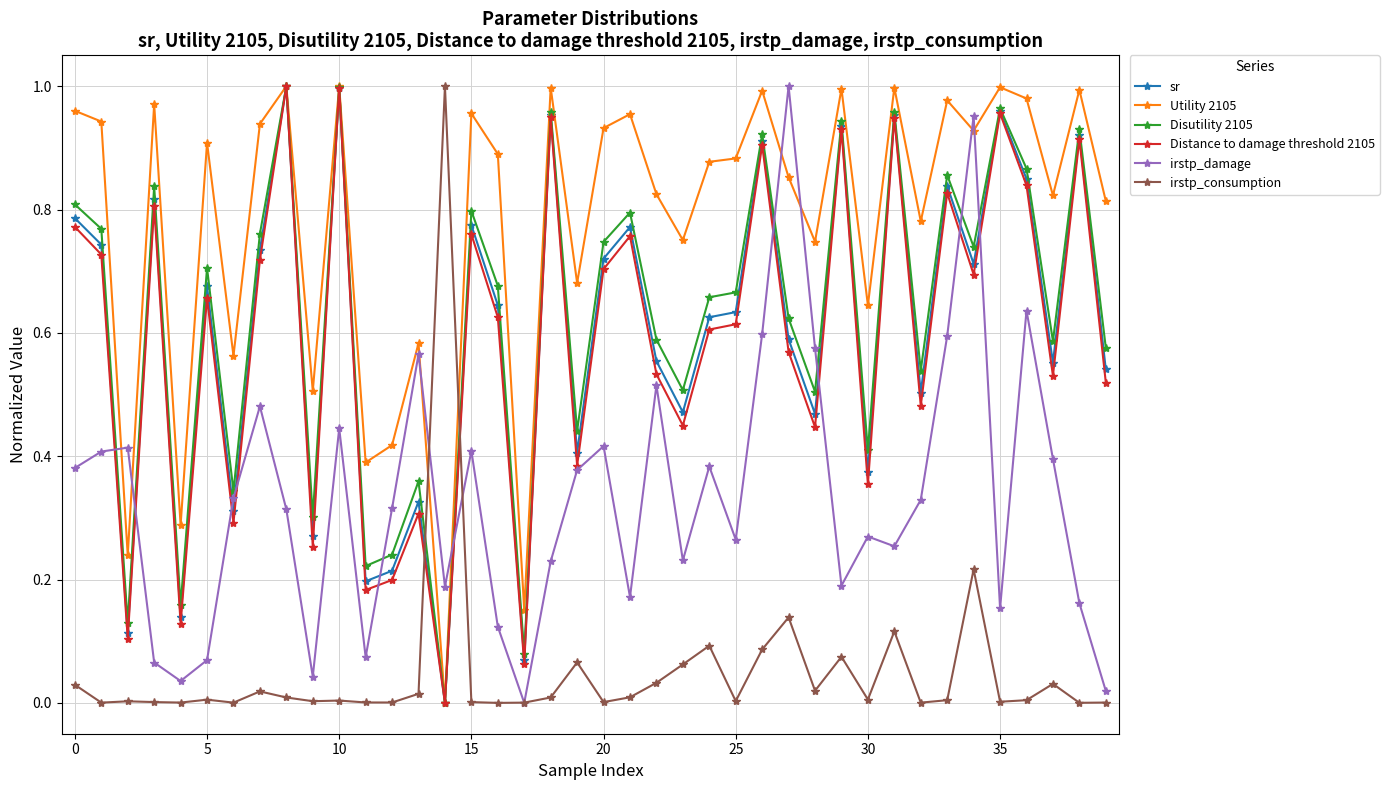

True or false: irstp_consumption and sr cross at least once.

True